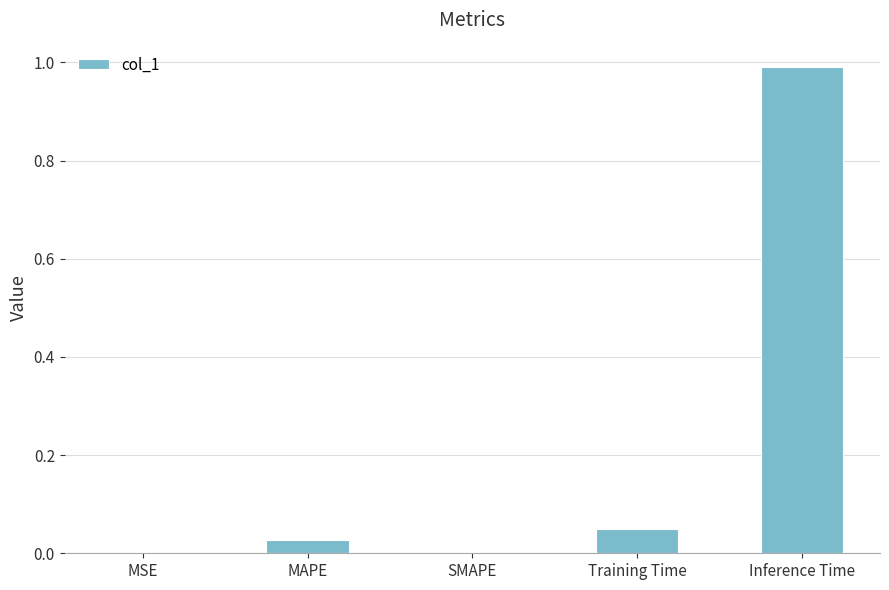

The value at Inference Time is 1.0. True or false?

True